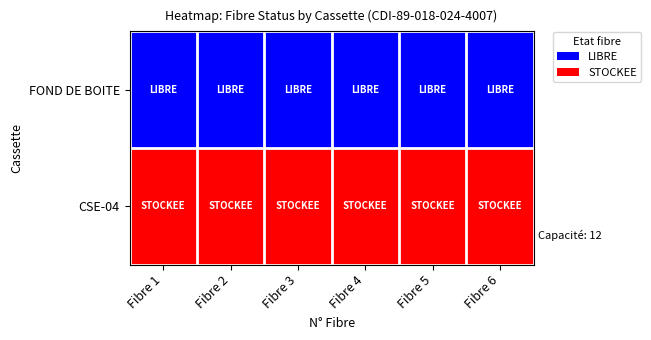

Between Fibre 3 and Fibre 4, which is larger?

Fibre 3